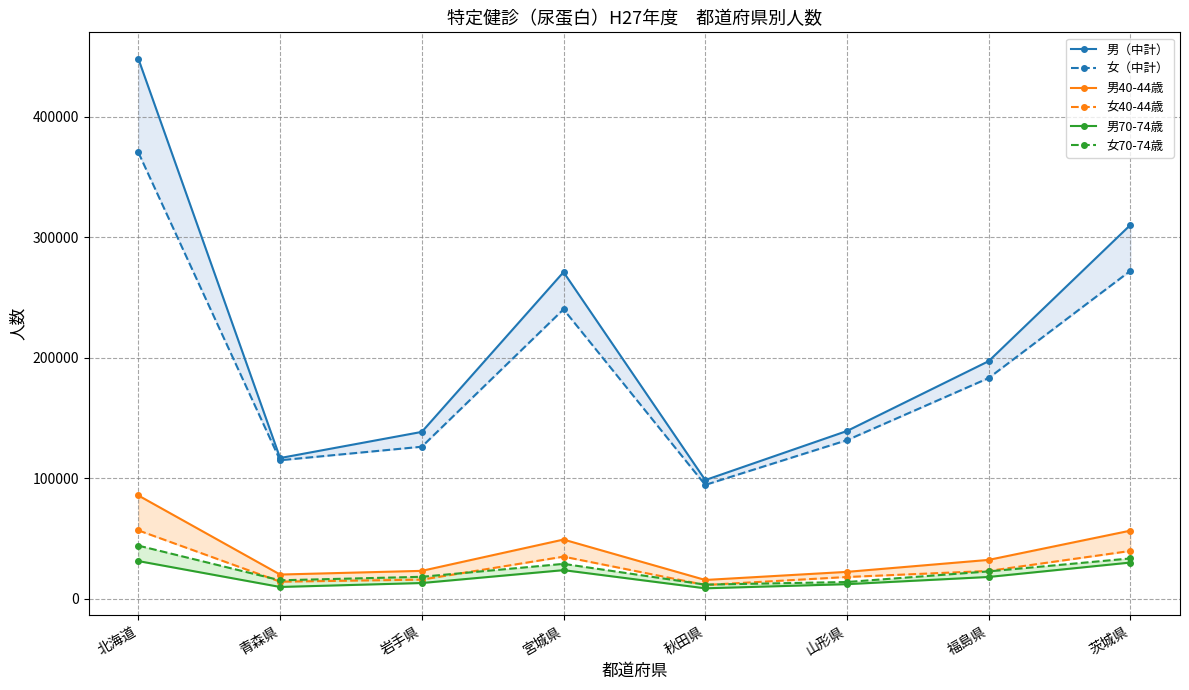

How many interior local valleys does the 男70-74歳 series have?

2